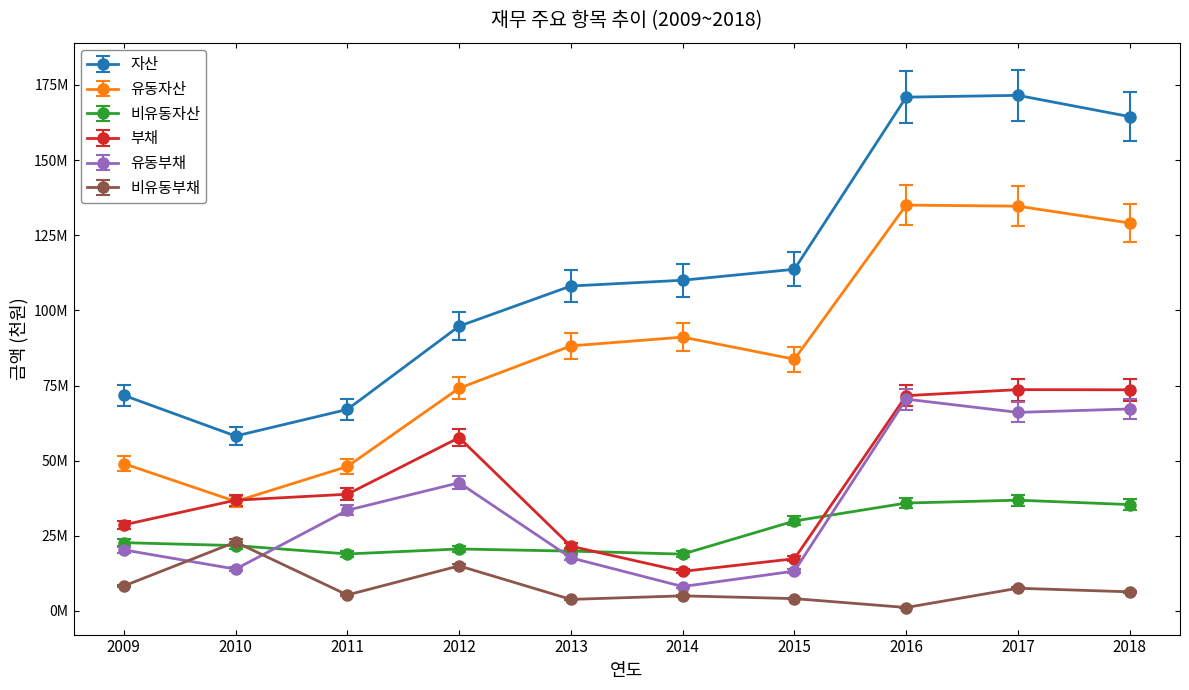

The value of 부채 at 2009 is 8245086.3. True or false?

False